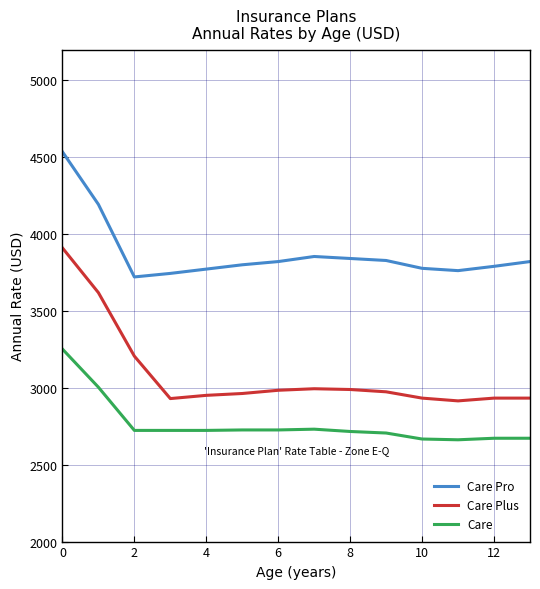

Does the chart display data point markers on the line(s)?

No